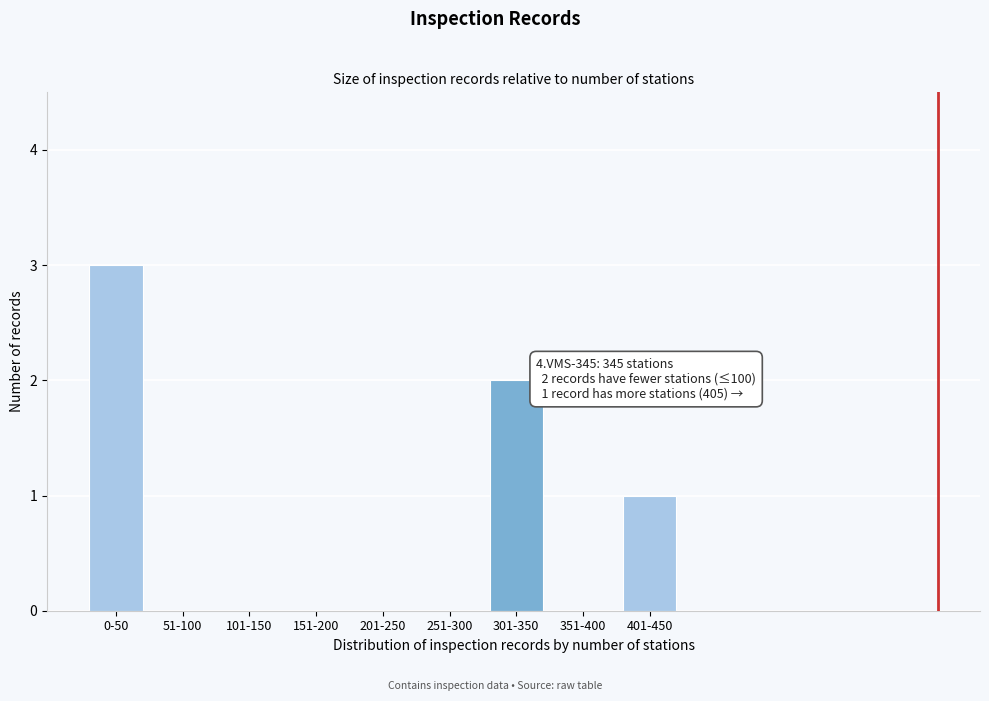

Reading left to right, list all the values displayed in this chart.

0-50=3	51-100=0	101-150=0	151-200=0	201-250=0	251-300=0	301-350=2	351-400=0	401-450=1